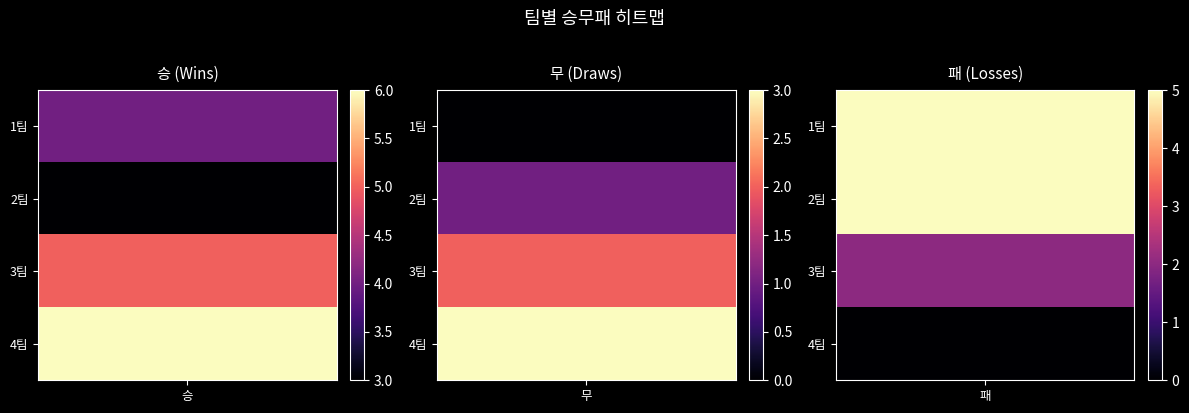

At which category is the sum across all series the highest?

승